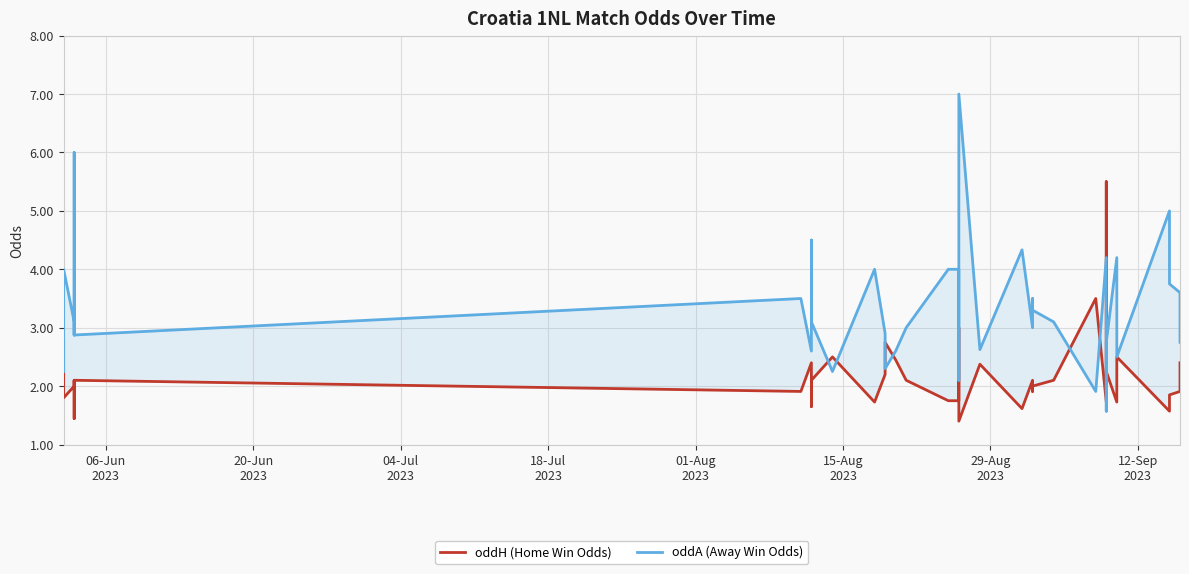

Reading right to left, transcribe all the data shown in this chart.

oddH (Home Win Odds): 2.4	1.9	1.9	1.6	2.5	1.7	2.2	5.5	1.7	3.5	2.1	2.0	1.9	2.0	2.1	1.6	2.4	1.4	2.0	3.0	1.8	1.8	2.1	2.5	2.8	2.4	2.2	1.7	2.5	2.1	1.6	2.1	2.4	1.9	2.1	1.4	2.1	2.0	1.8	2.8
oddA (Away Win Odds): 2.8	3.6	3.8	5.0	2.5	4.2	2.8	1.6	4.2	1.9	3.1	3.3	3.5	3.2	3.0	4.3	2.6	7.0	3.3	2.1	4.0	4.0	3.0	2.6	2.3	2.8	2.9	4.0	2.2	3.1	4.5	3.1	2.6	3.5	2.9	6.0	2.9	3.1	4.0	2.2